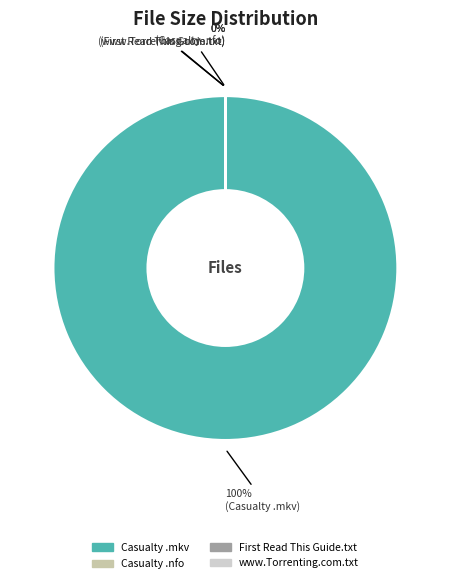

Count the number of slices in the pie.

4